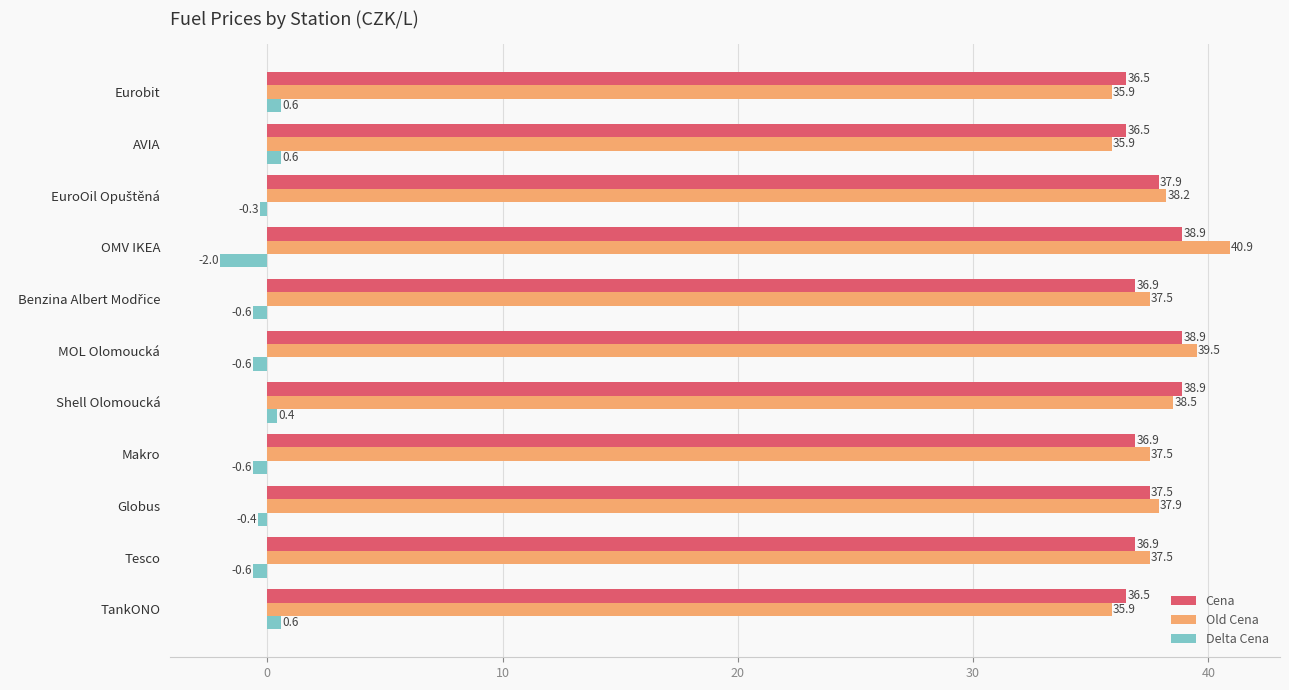

At which label is Old Cena closest to 38?

Globus